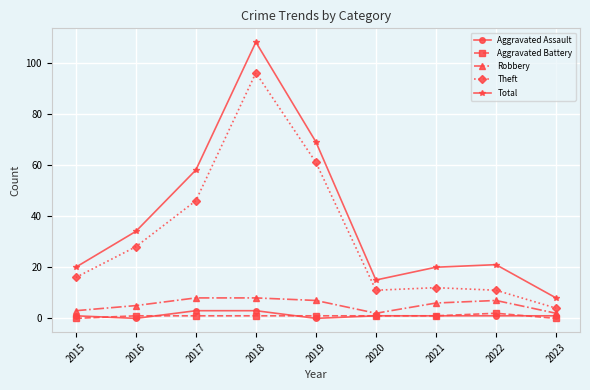

At which category is the sum across all series the highest?

2018